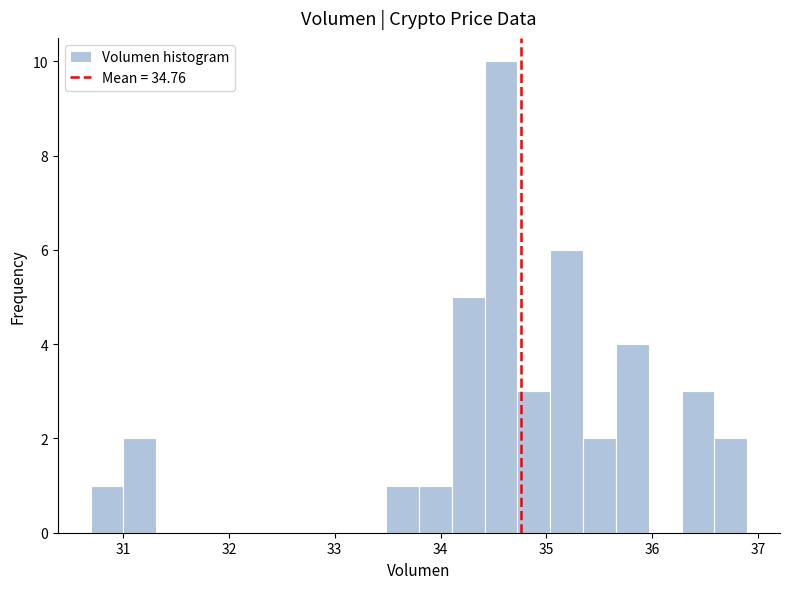

Around what value on the x-axis is the tallest bar? Give the approximate position of its centre, as read against the axis.

34.6